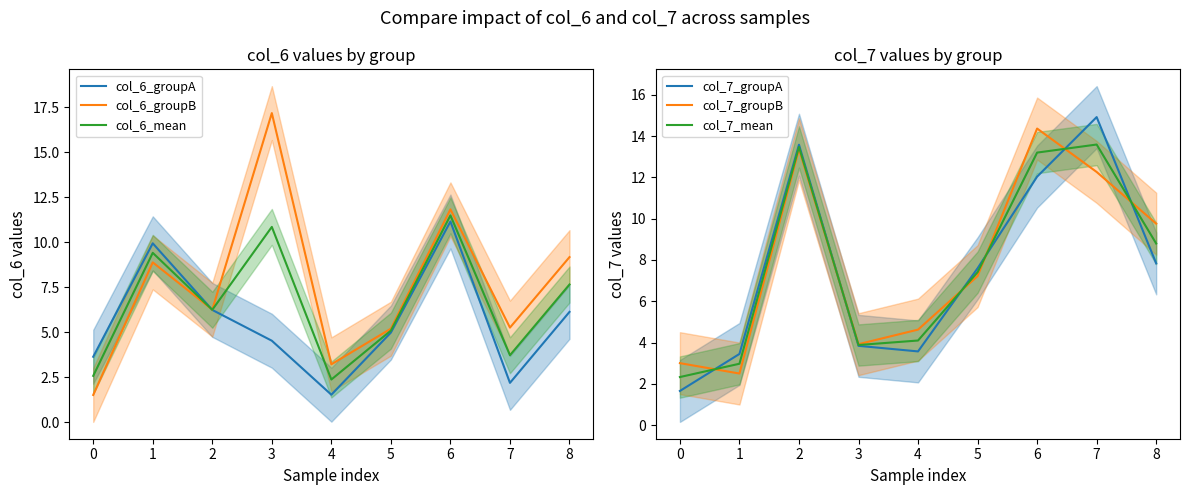

Does the chart have visible grid lines?

No